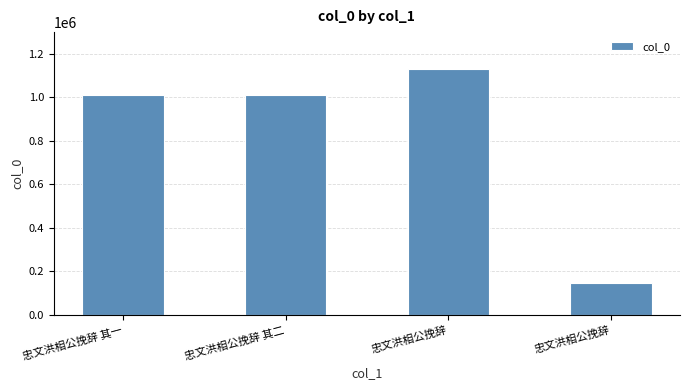

What is the label of the 1st bar from the right?

忠文洪相公挽辞